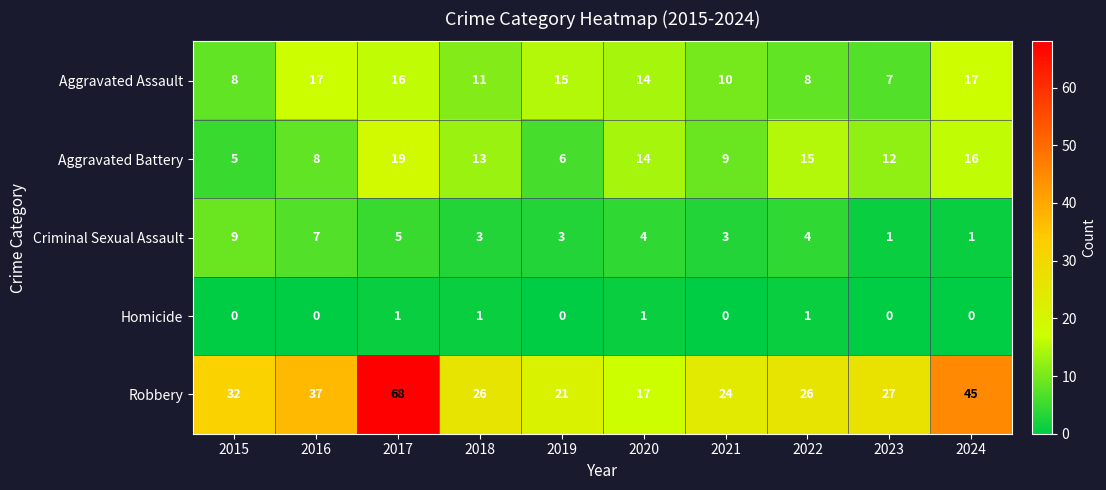

List the series in order of their peak value, highest first.

Robbery, Aggravated Battery, Aggravated Assault, Criminal Sexual Assault, Homicide